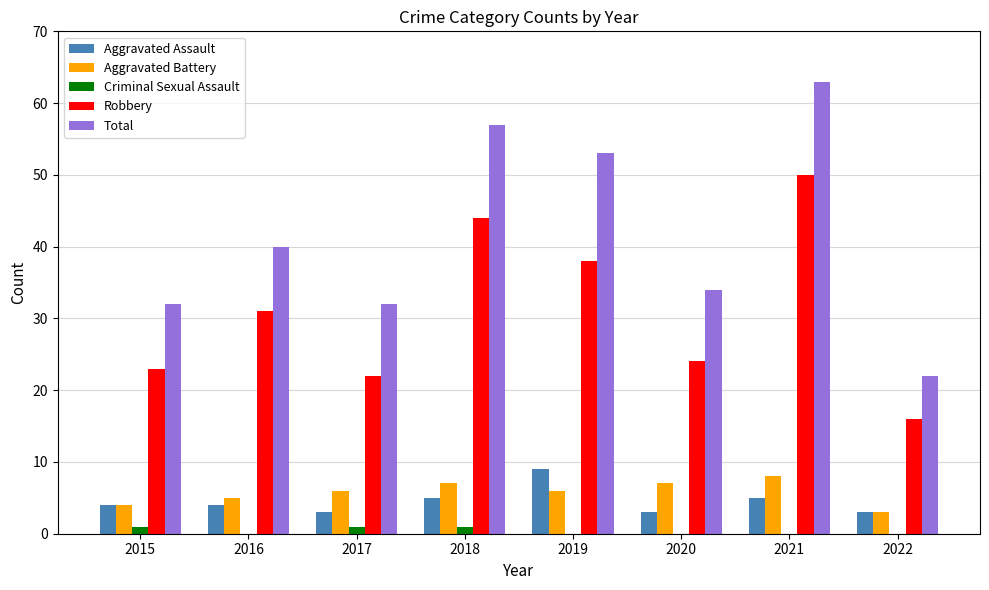

What is the difference between the Aggravated Battery values at 2021 and 2019?

2